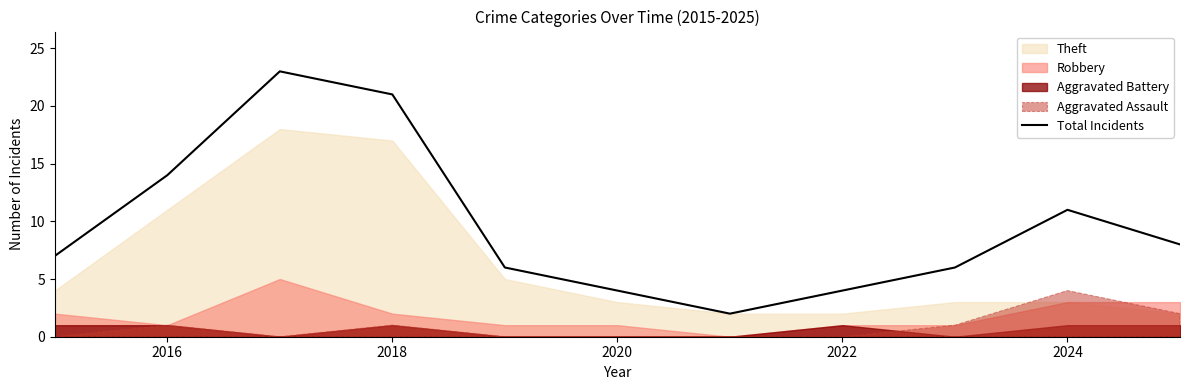

Is it true that Total Incidents equals 4 at 2020?

True